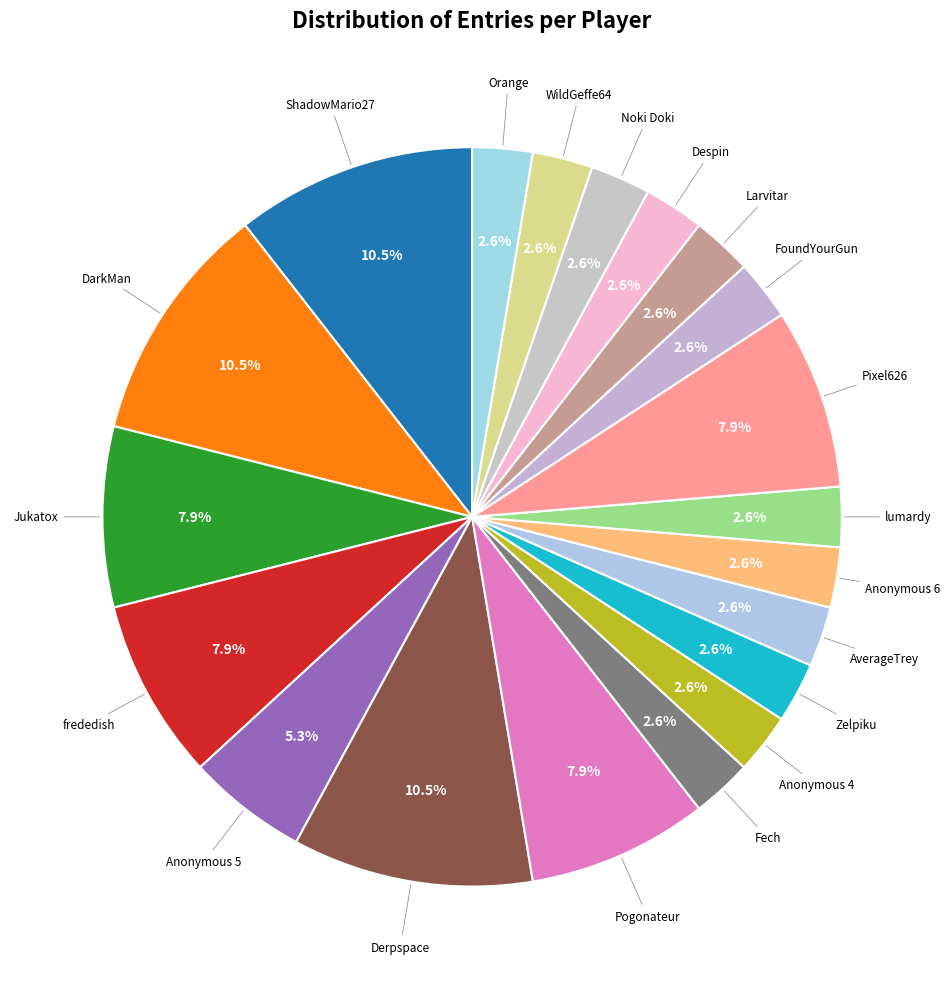

What is the largest slice in the pie chart?

ShadowMario27